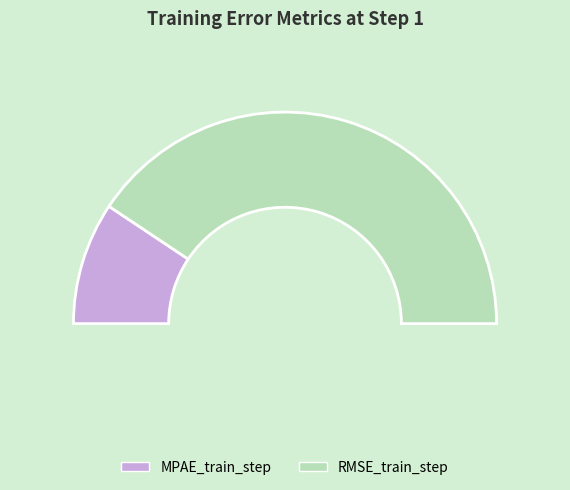

Combined, what portion of the pie is RMSE_train_step and MPAE_train_step?

100.0%